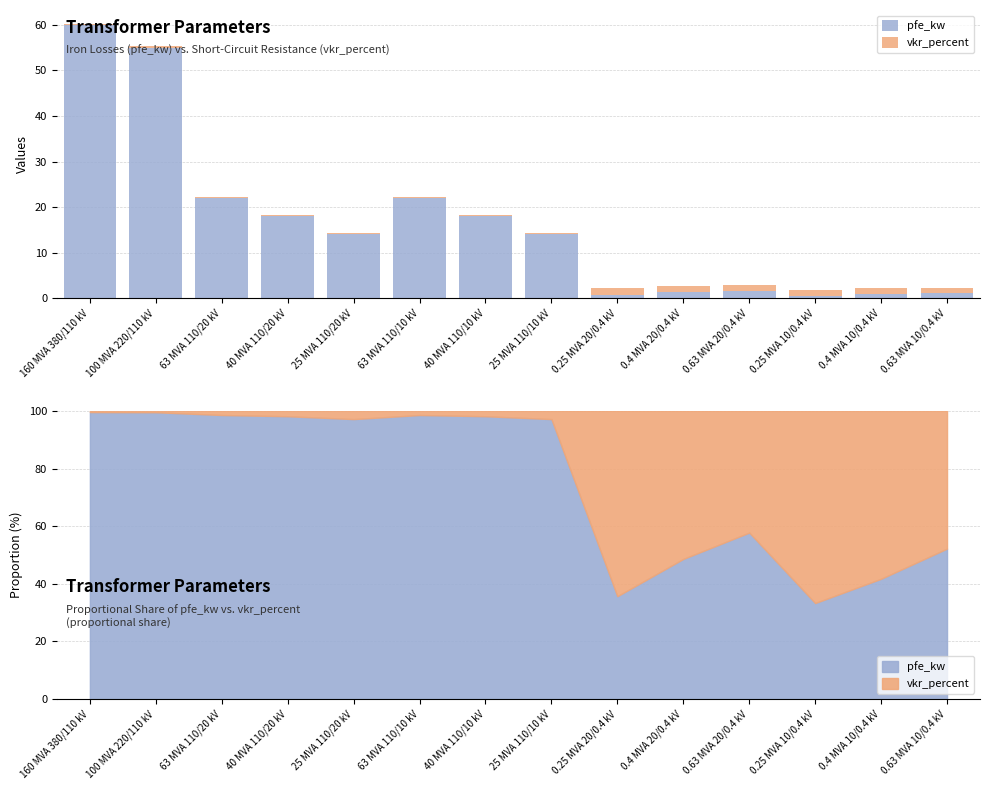

What is the label of the 1st bar from the left?

160 MVA 380/110 kV